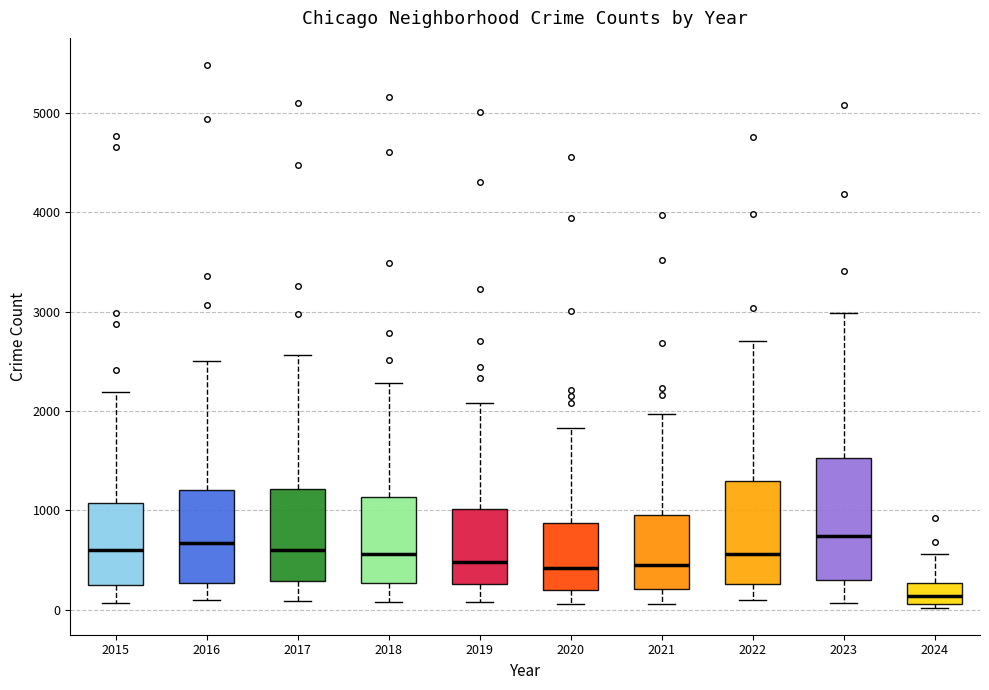

Comparing the boxes themselves (not the whiskers), which one is the tallest?

2023